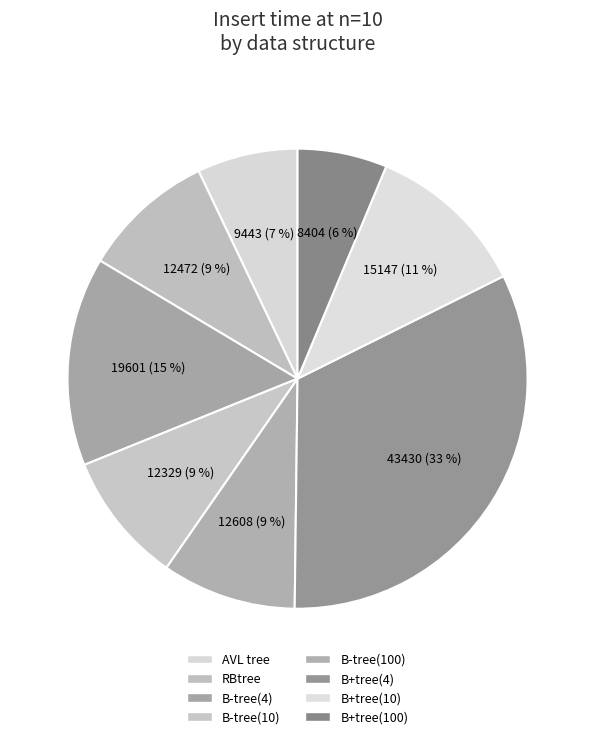

Which category has the smallest portion of the pie?

B+tree(100)